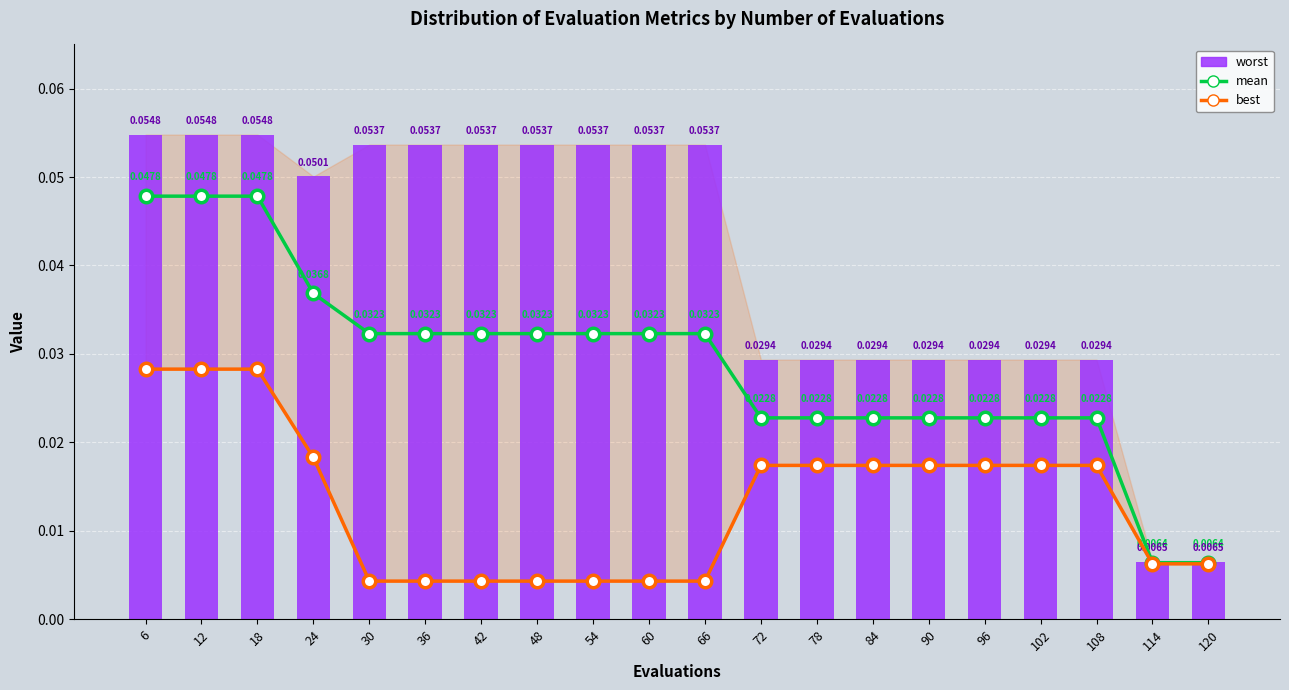

List the series in order of their overall mean, highest first.

worst, mean, best